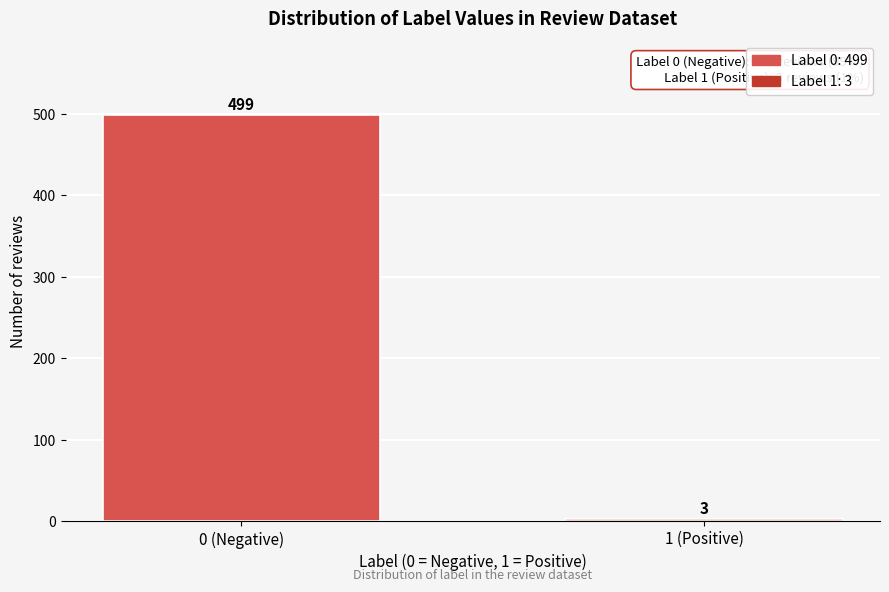

Reading left to right, extract all data points from this chart.

499	3